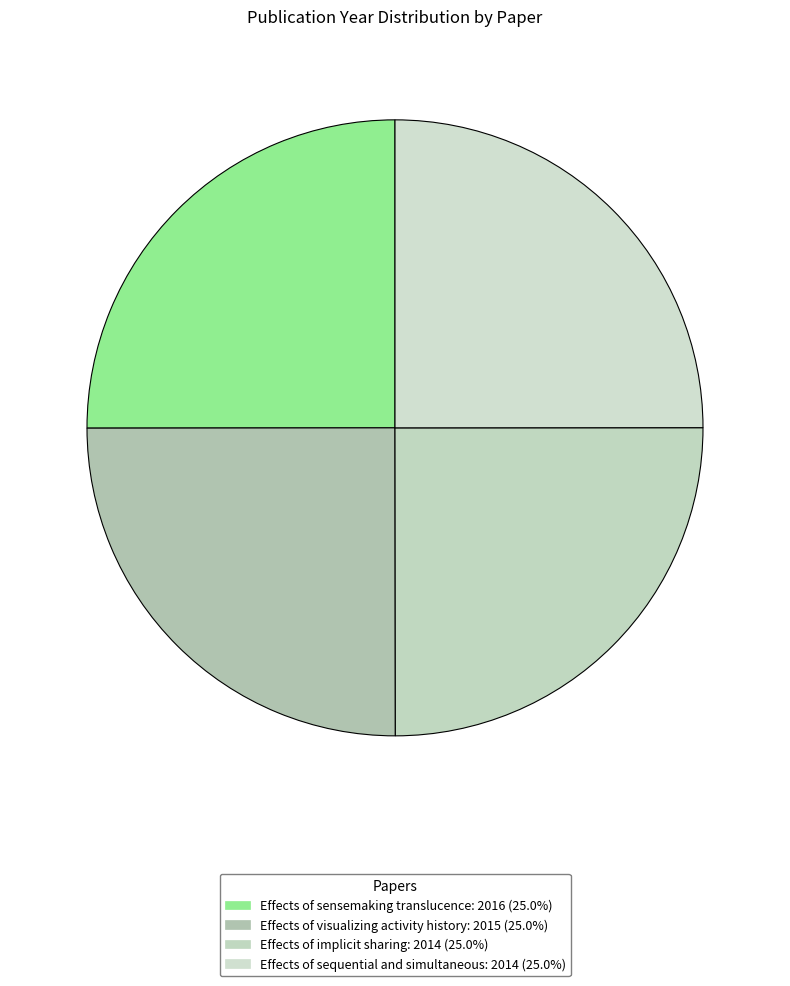

Does Effects of sensemaking translucence account for over 50% of the chart?

No